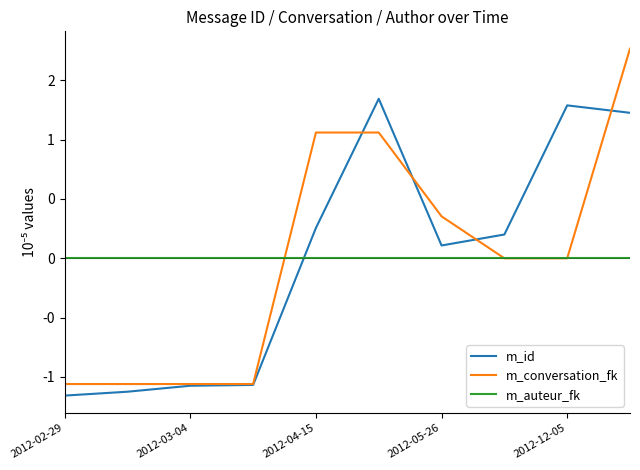

After their last crossing, which series has the higher values: m_conversation_fk or m_auteur_fk?

m_conversation_fk